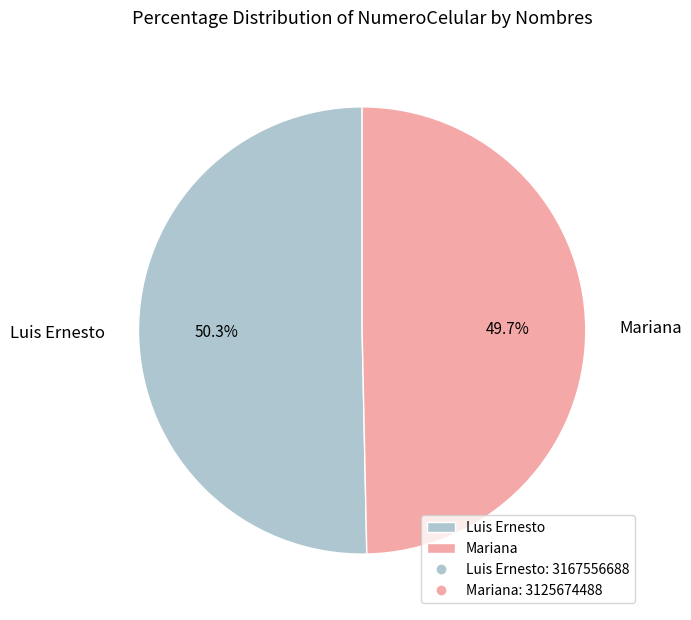

Between Luis Ernesto and Mariana, which is larger?

Luis Ernesto